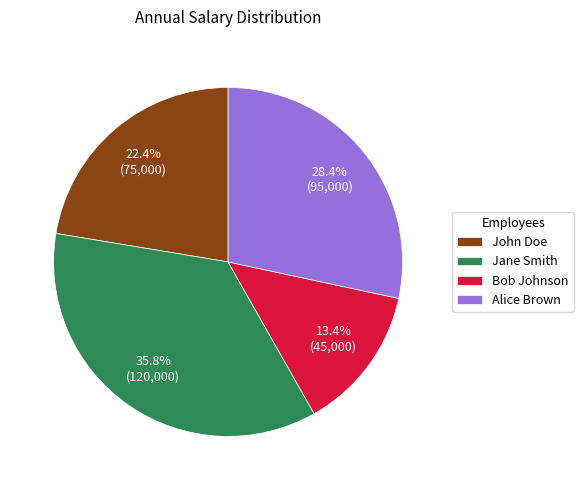

Combined, what portion of the pie is John Doe and Bob Johnson?

35.8%